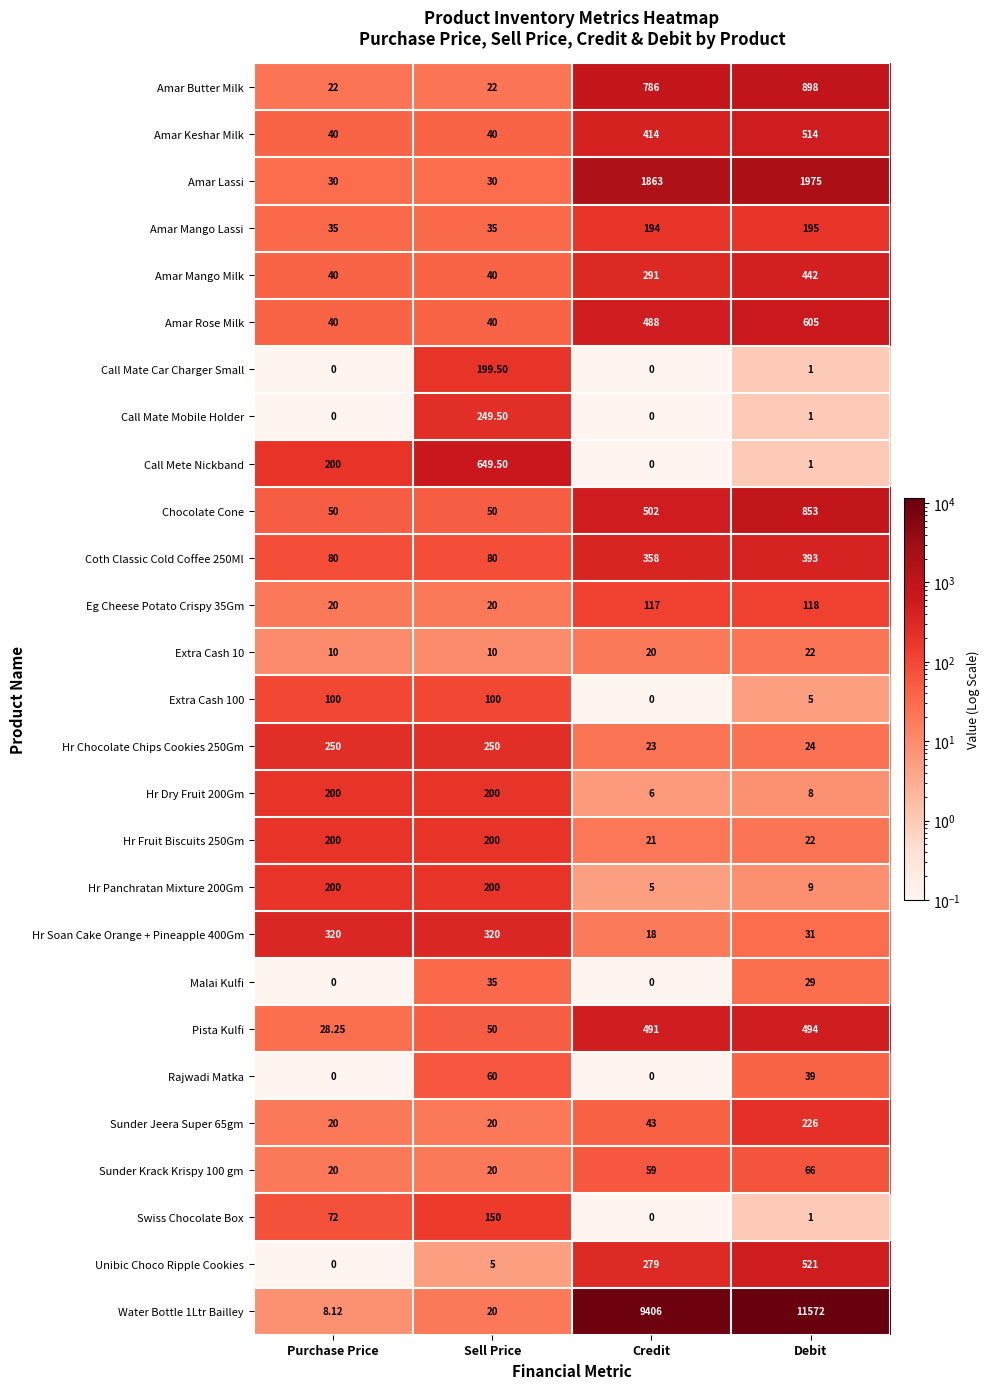

Which series has the largest range (max minus min)?

Water Bottle 1Ltr Bailley